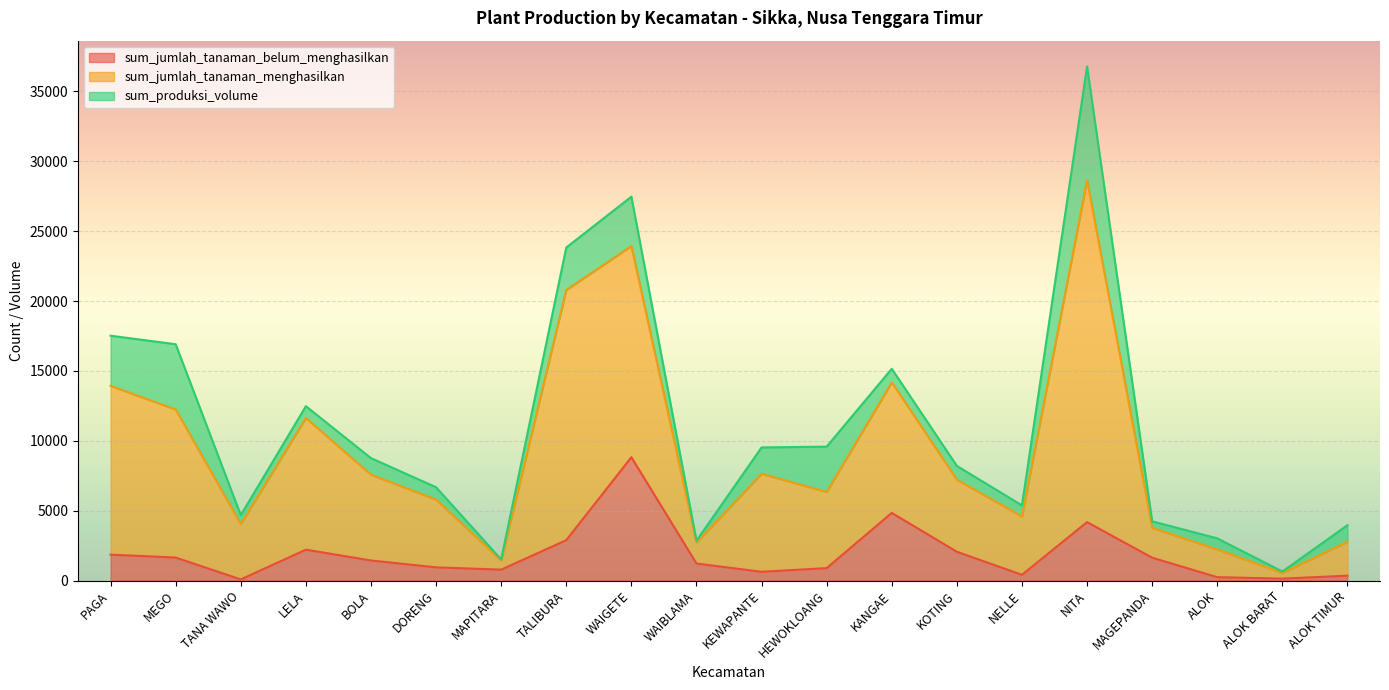

Is the value of sum_jumlah_tanaman_belum_menghasilkan at WAIBLAMA greater than the value of sum_jumlah_tanaman_menghasilkan at KOTING?

No